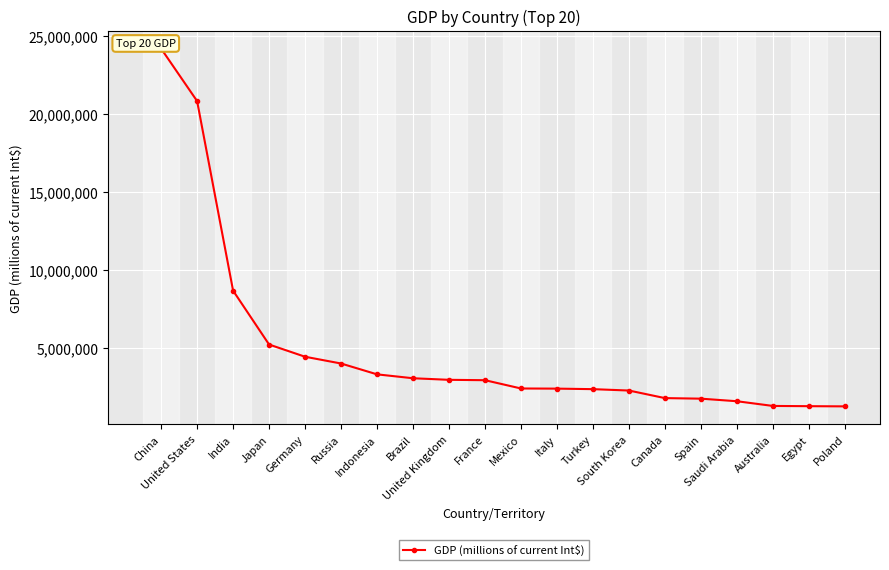

What is the value of the 8th point from the left?

3078901